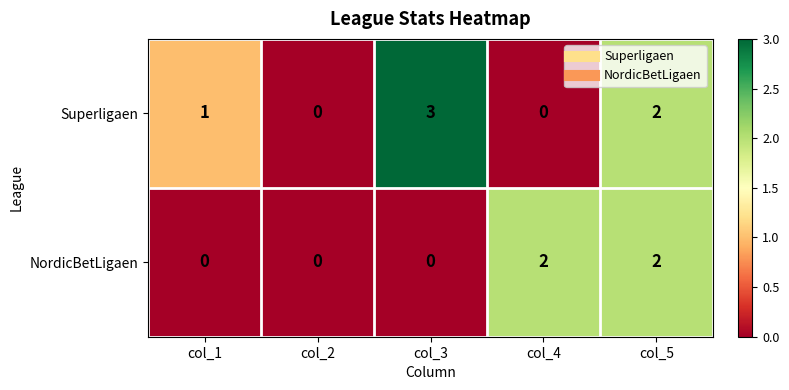

How many data points in NordicBetLigaen are above 0?

2